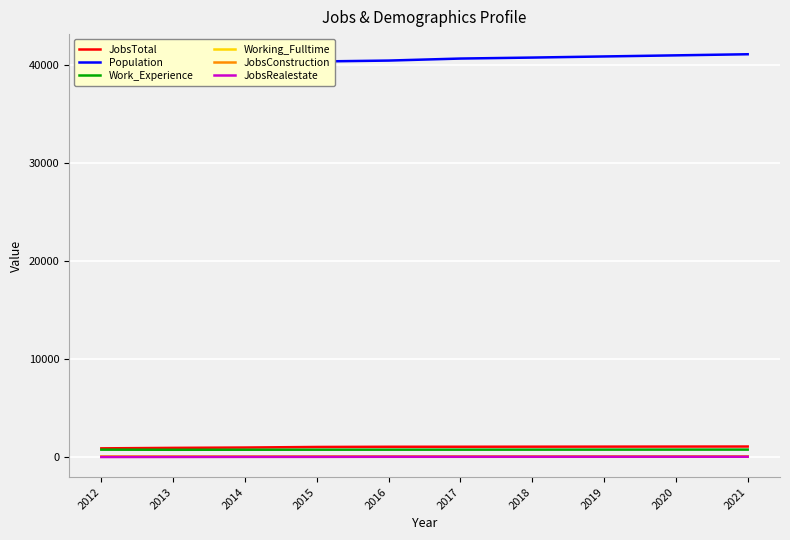

Which category has the lowest value in the Working_Fulltime series?

2014